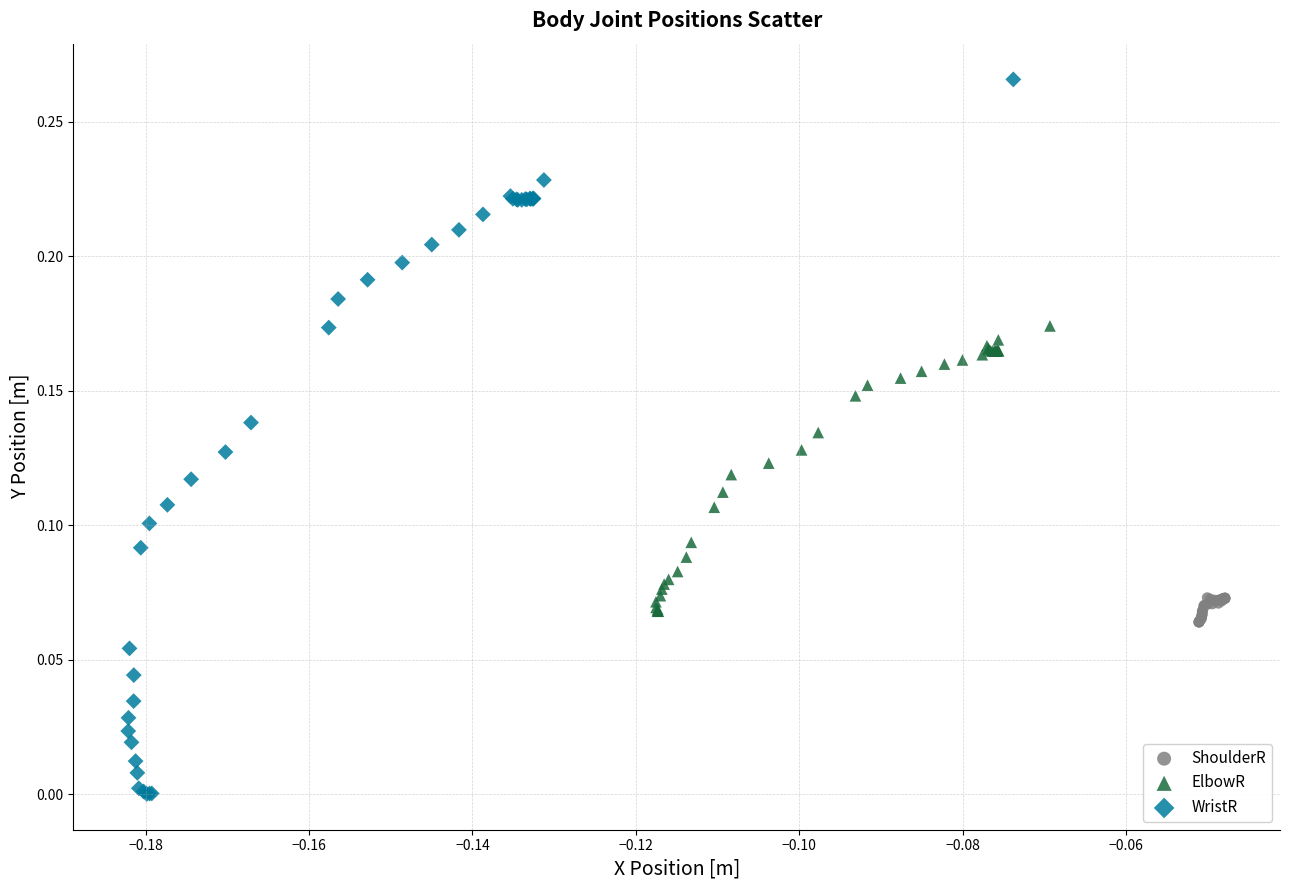

Which series has the largest Y range (max minus min)?

WristR